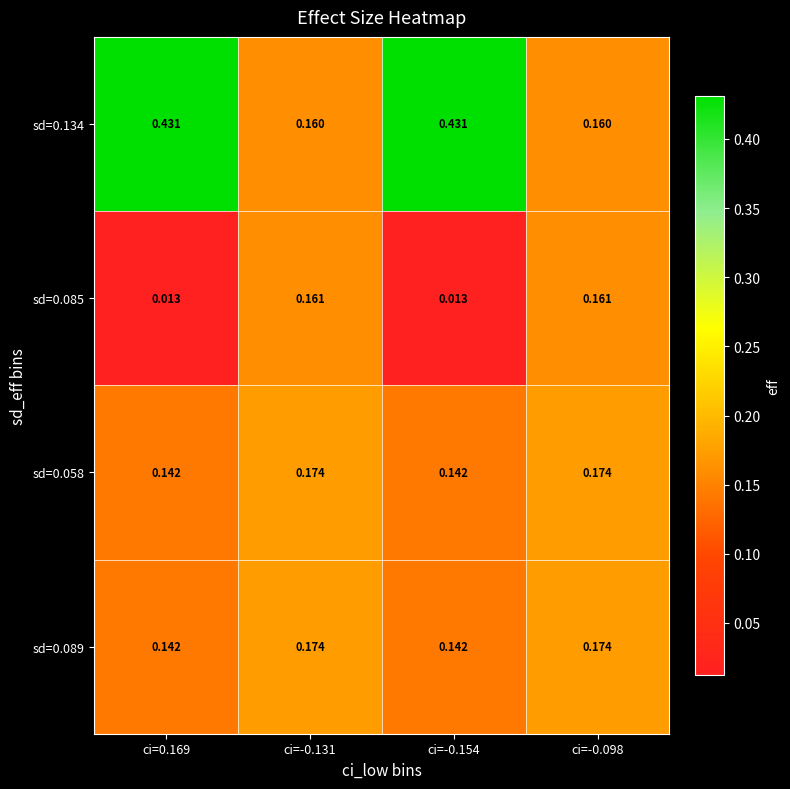

Is the value of sd=0.058 at ci=-0.131 greater than the value of sd=0.085 at ci=-0.098?

Yes